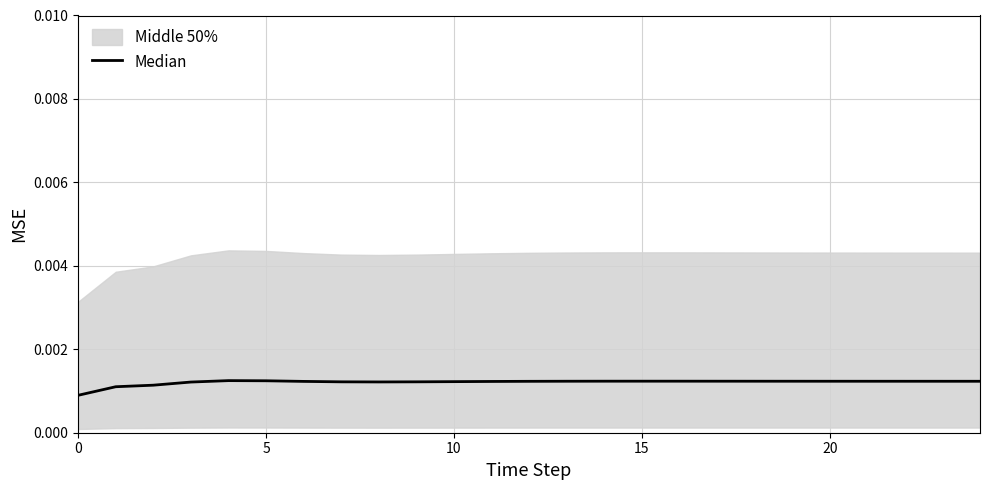

Which has a higher value, 6 or 24?

24